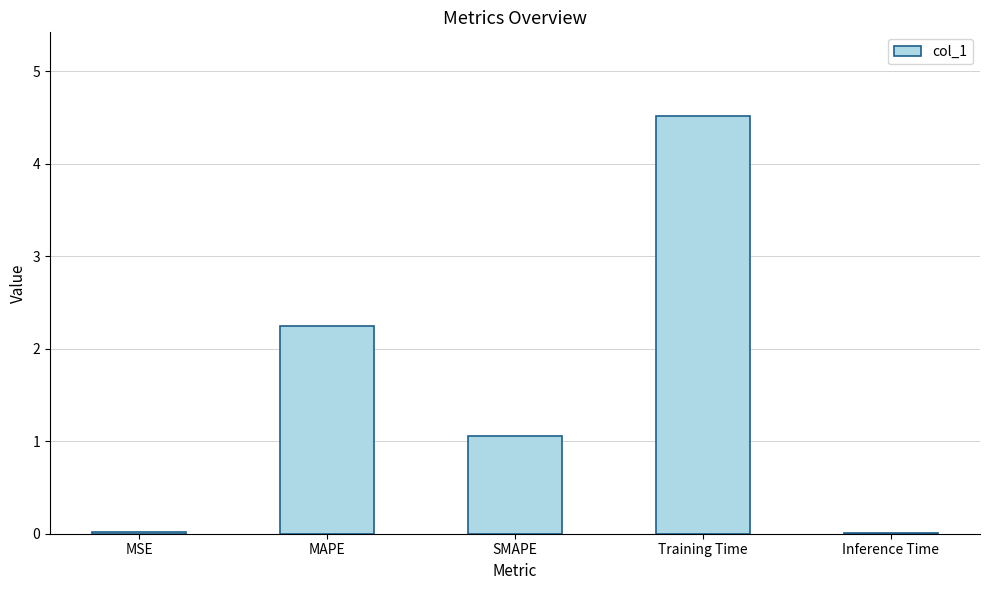

Approximately how many times larger is the value at MAPE compared to SMAPE?

2.1